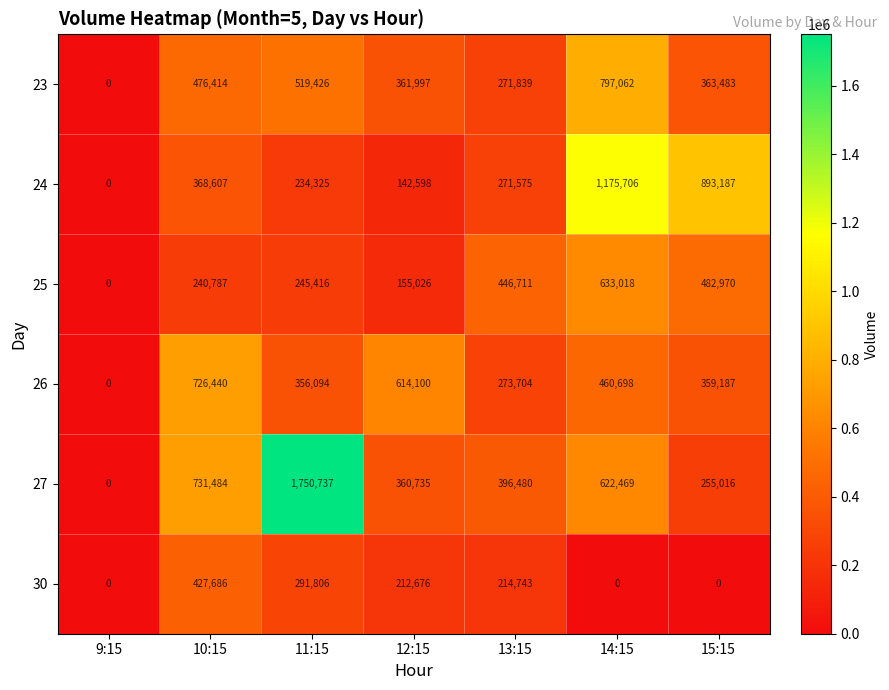

What is the difference between the maximum and second lowest values in the 27 series?

1495721